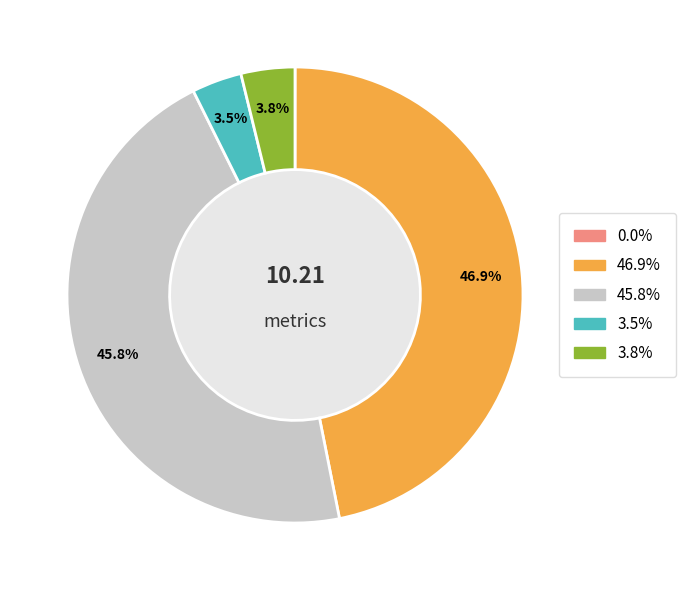

Does any single category account for the majority?

No